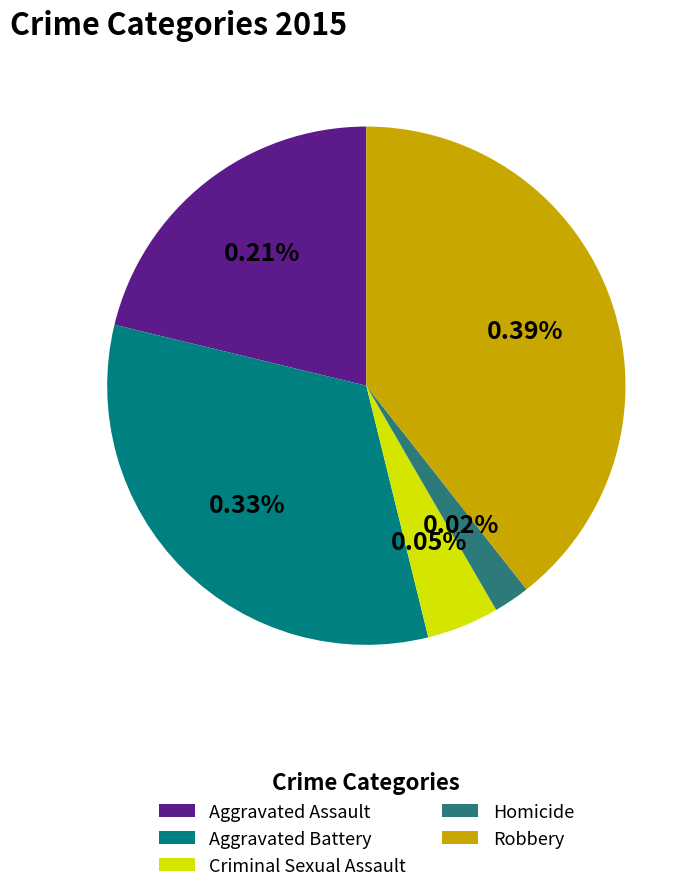

Is Aggravated Assault the majority of the pie?

No